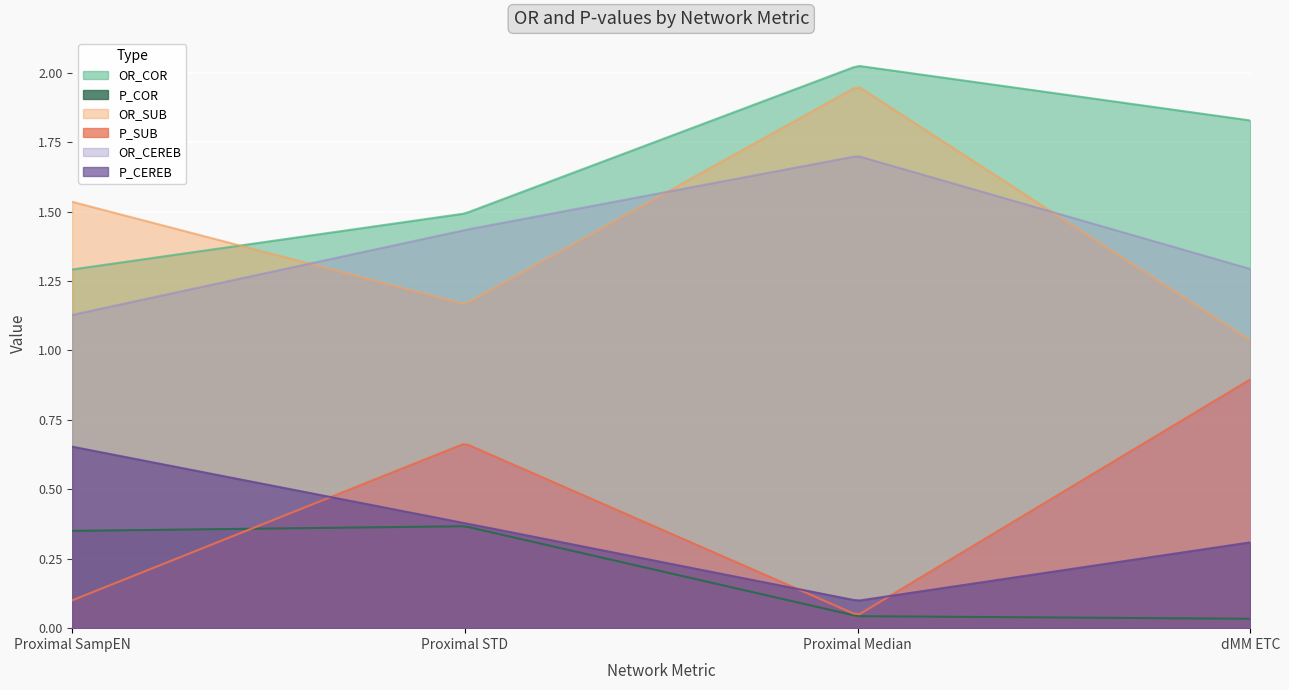

What value does the P_SUB series have at Proximal SampEN?

0.1